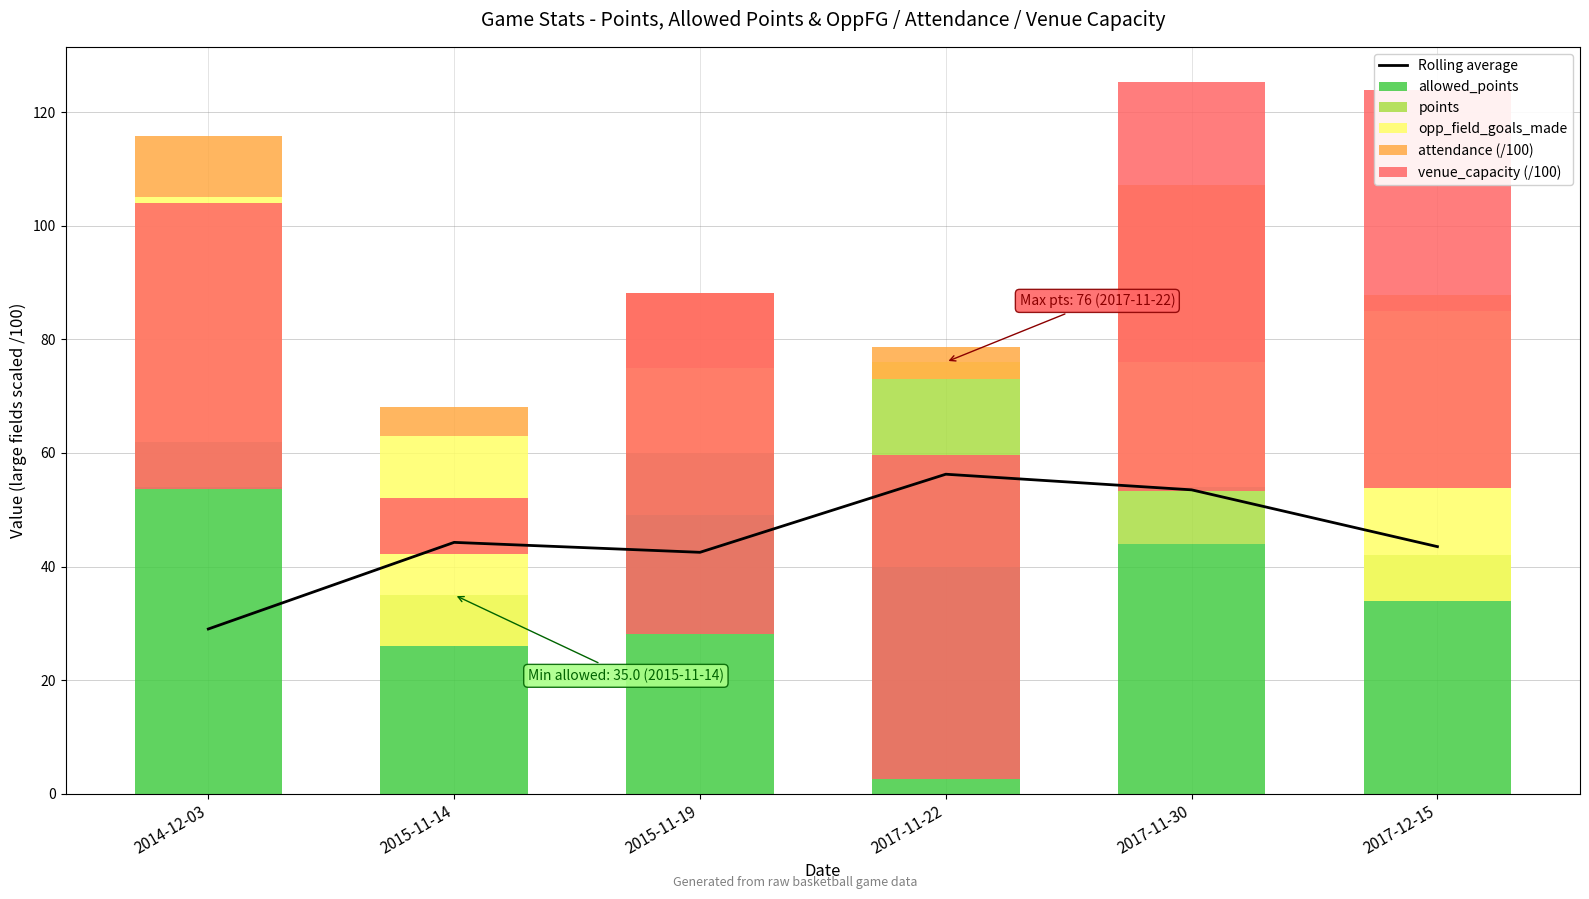

The value of opp_field_goals_made at 2017-11-22 is -3.0. True or false?

True